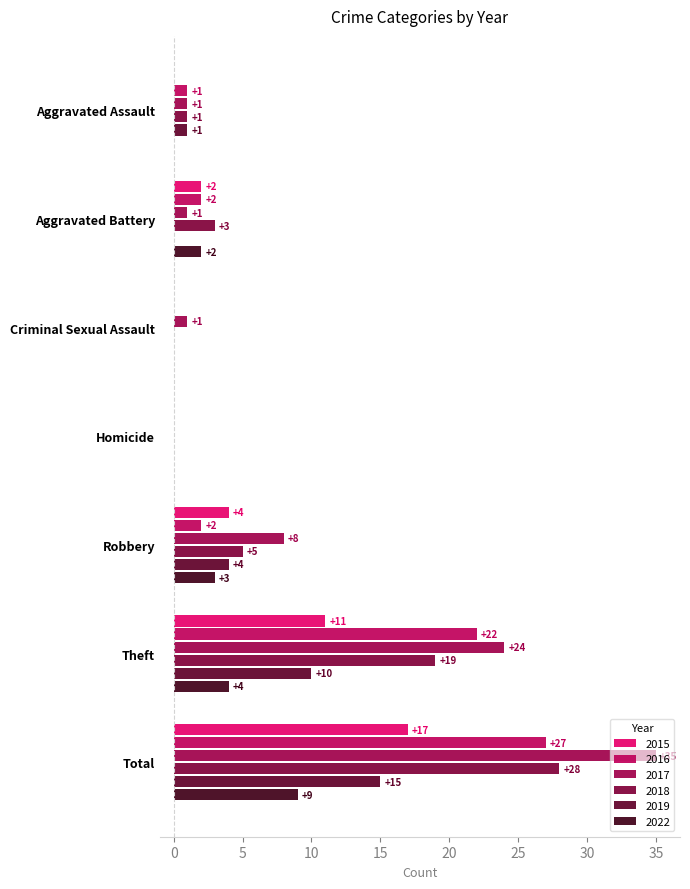

The 2019 series shows -8 at Homicide. True or false?

False